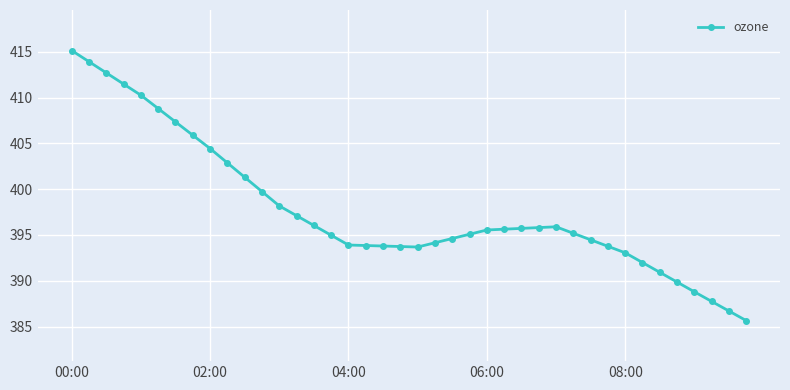

What is the value of the 31st point from the left?

394.5